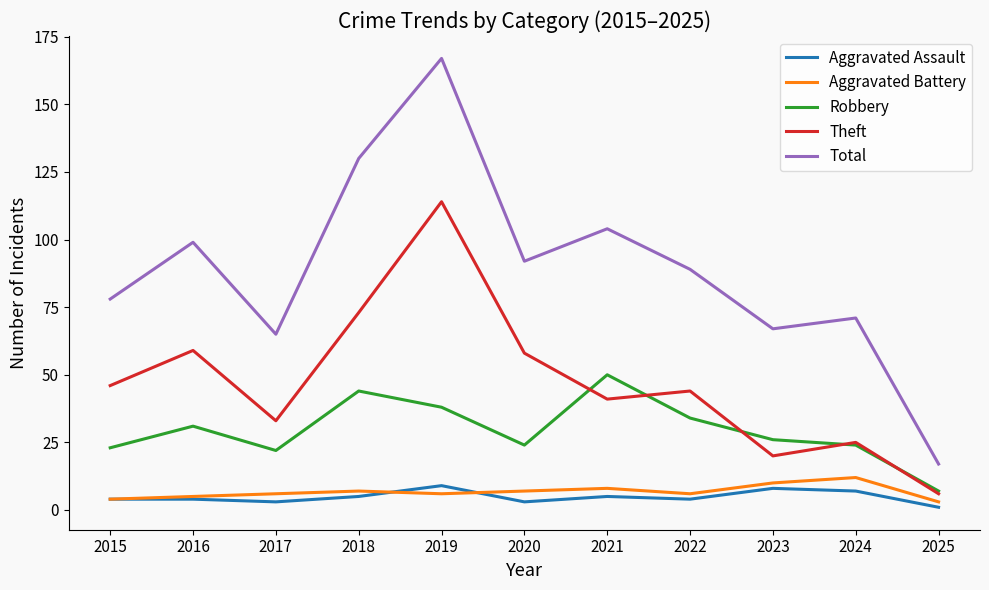

What is the spread (max minus min) of values at 2015?

74